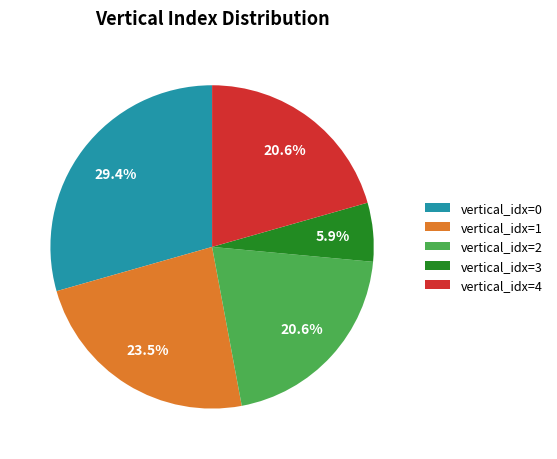

Is the sum of vertical_idx=1 and vertical_idx=3 greater than half?

No